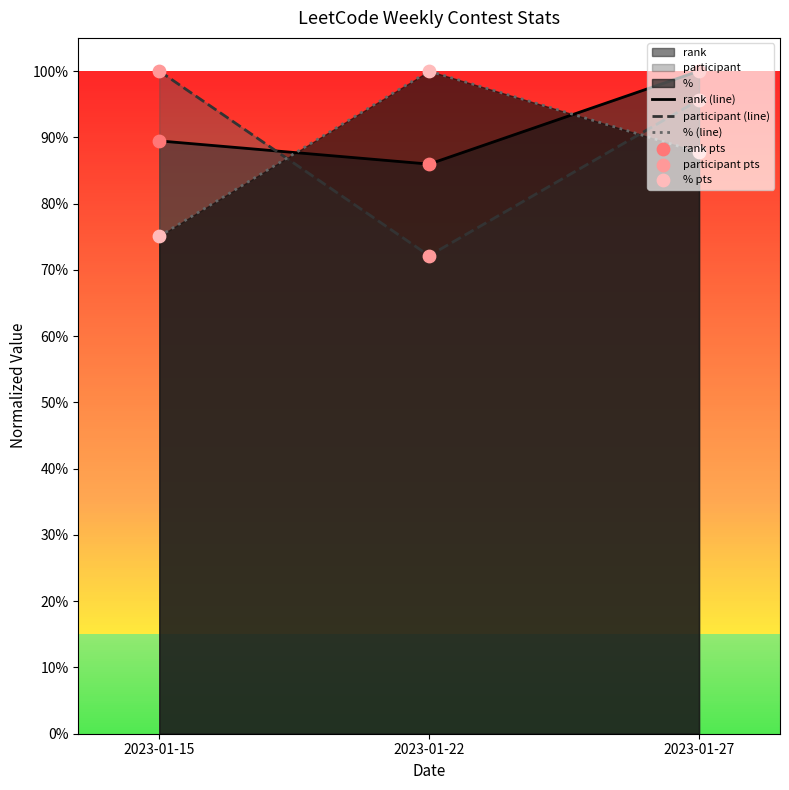

Is the value of rank (line) at 2023-01-27 greater than the value of participant pts at 2023-01-27?

Yes